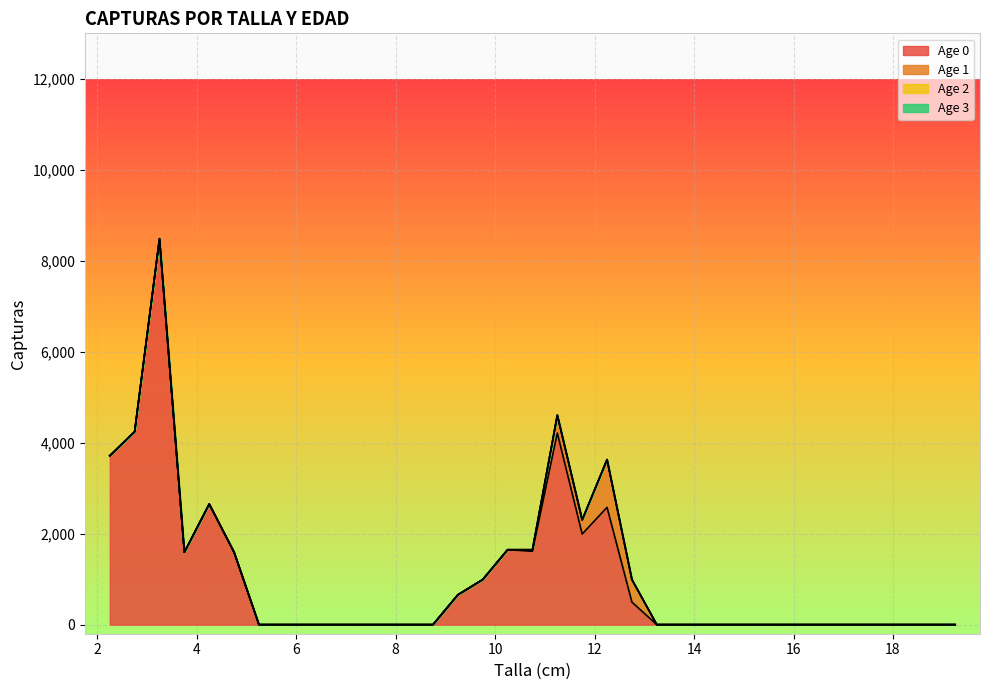

Reading right to left, transcribe all the data shown in this chart.

Age 0: 19.25=0.0	18.75=0.0	18.25=0.0	17.75=0.0	17.25=0.0	16.75=0.0	16.25=0.0	15.75=0.0	15.25=0.0	14.75=0.0	14.25=0.0	13.75=0.0	13.25=0.0	12.75=495.4	12.25=2578.1	11.75=1991.5	11.25=4213.5	10.75=1612.5	10.25=1646.8	9.75=990.9	9.25=655.9	8.75=0.0	8.25=0.0	7.75=0.0	7.25=0.0	6.75=0.0	6.25=0.0	5.75=0.0	5.25=0.0	4.75=1591.0	4.25=2651.6	3.75=1591.0	3.25=8485.1	2.75=4242.6	2.25=3712.2
Age 1: 19.25=0.0	18.75=0.0	18.25=0.0	17.75=0.0	17.25=0.0	16.75=0.0	16.25=0.0	15.75=0.0	15.25=0.0	14.75=0.0	14.25=0.0	13.75=0.0	13.25=0.0	12.75=495.4	12.25=1050.4	11.75=311.2	11.25=391.9	10.75=34.3	10.25=0.0	9.75=0.0	9.25=0.0	8.75=0.0	8.25=0.0	7.75=0.0	7.25=0.0	6.75=0.0	6.25=0.0	5.75=0.0	5.25=0.0	4.75=0.0	4.25=0.0	3.75=0.0	3.25=0.0	2.75=0.0	2.25=0.0
Age 2: 19.25=0.0	18.75=0.0	18.25=0.0	17.75=0.0	17.25=0.0	16.75=0.0	16.25=0.0	15.75=0.0	15.25=0.0	14.75=0.0	14.25=0.0	13.75=0.0	13.25=0.0	12.75=0.0	12.25=0.0	11.75=0.0	11.25=0.0	10.75=0.0	10.25=0.0	9.75=0.0	9.25=0.0	8.75=0.0	8.25=0.0	7.75=0.0	7.25=0.0	6.75=0.0	6.25=0.0	5.75=0.0	5.25=0.0	4.75=0.0	4.25=0.0	3.75=0.0	3.25=0.0	2.75=0.0	2.25=0.0
Age 3: 19.25=0.0	18.75=0.0	18.25=0.0	17.75=0.0	17.25=0.0	16.75=0.0	16.25=0.0	15.75=0.0	15.25=0.0	14.75=0.0	14.25=0.0	13.75=0.0	13.25=0.0	12.75=0.0	12.25=0.0	11.75=0.0	11.25=0.0	10.75=0.0	10.25=0.0	9.75=0.0	9.25=0.0	8.75=0.0	8.25=0.0	7.75=0.0	7.25=0.0	6.75=0.0	6.25=0.0	5.75=0.0	5.25=0.0	4.75=0.0	4.25=0.0	3.75=0.0	3.25=0.0	2.75=0.0	2.25=0.0